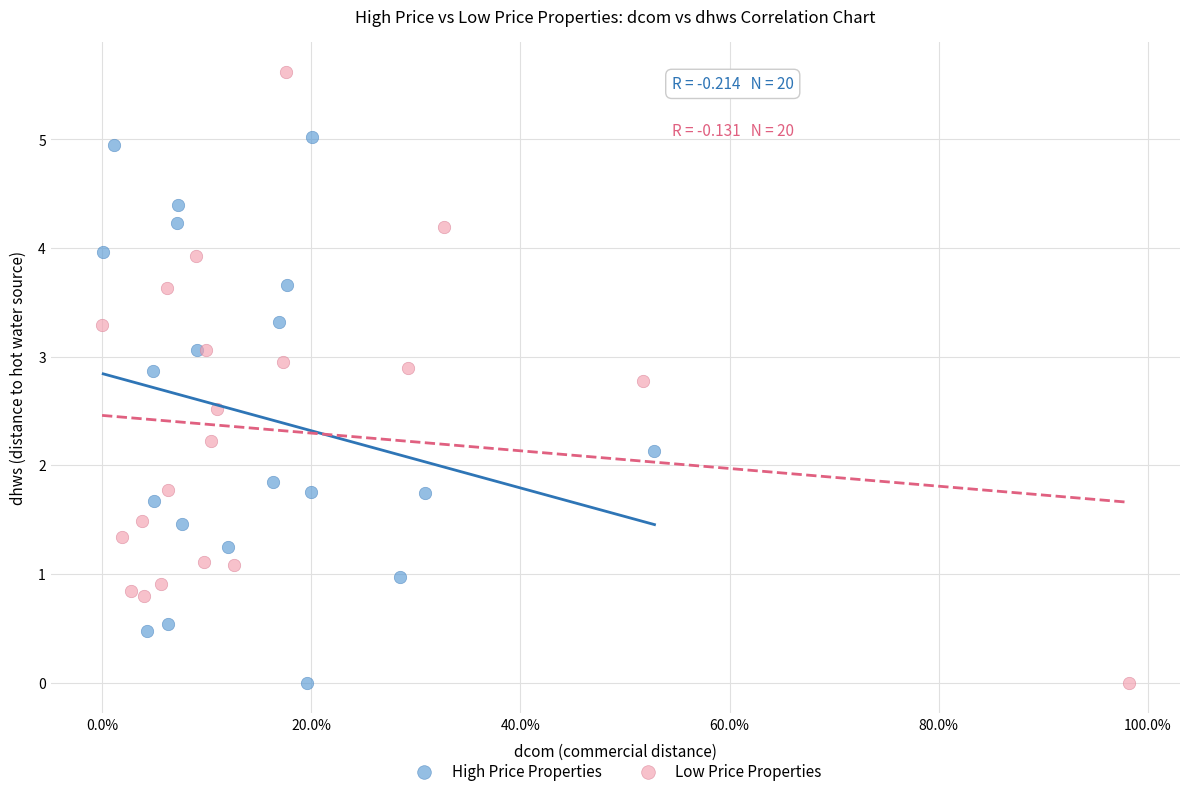

Which series contains the highest Y value?

Low Price Properties